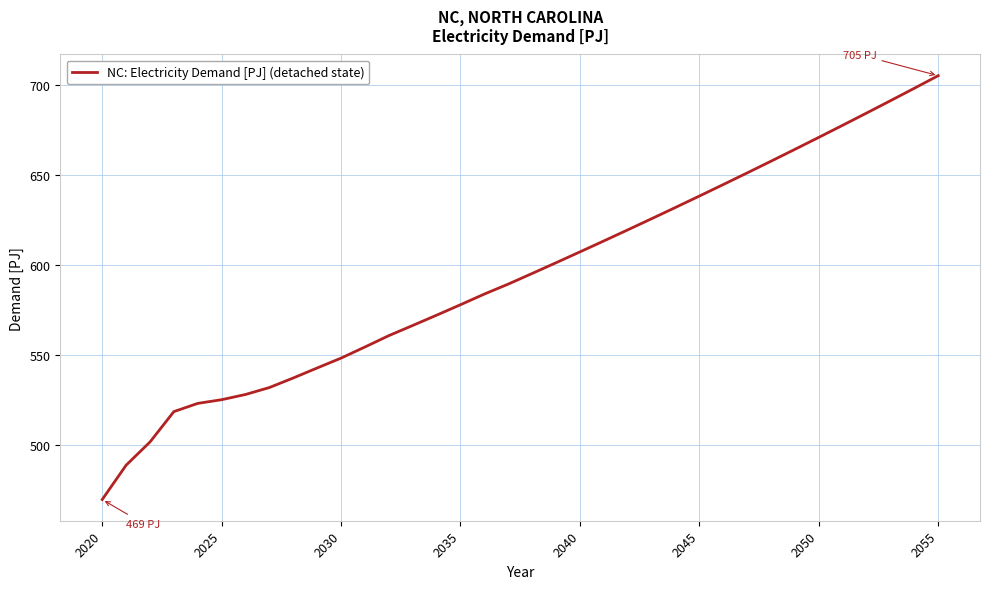

Count the number of values greater than 595.

18